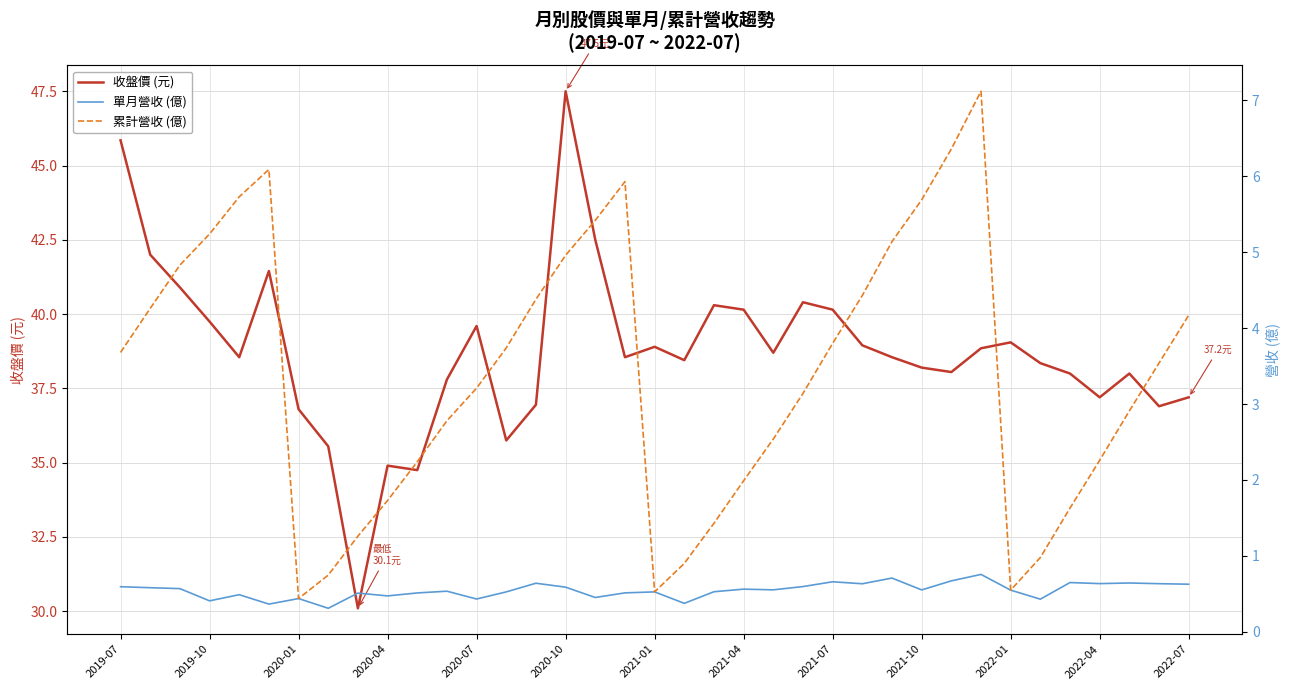

The 收盤價 (元) series shows 39.0 at 2022-01. True or false?

True